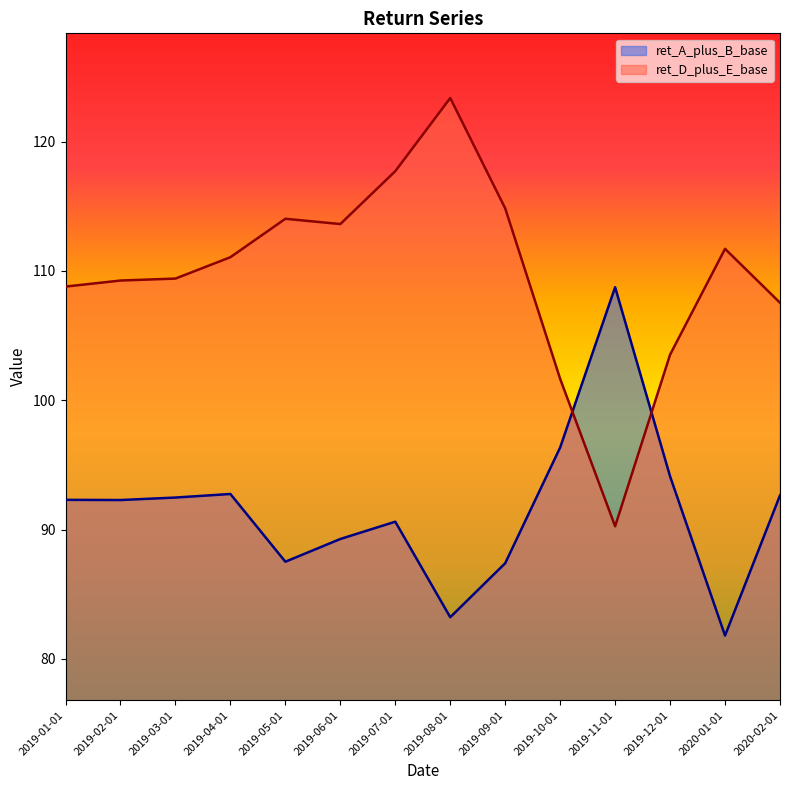

Reading left to right, extract all data points from this chart.

ret_A_plus_B_base: 92.3	92.3	92.5	92.8	87.5	89.3	90.6	83.2	87.4	96.4	108.7	94.1	81.8	92.7
ret_D_plus_E_base: 108.8	109.3	109.4	111.1	114.0	113.6	117.7	123.4	114.8	101.7	90.3	103.5	111.7	107.5